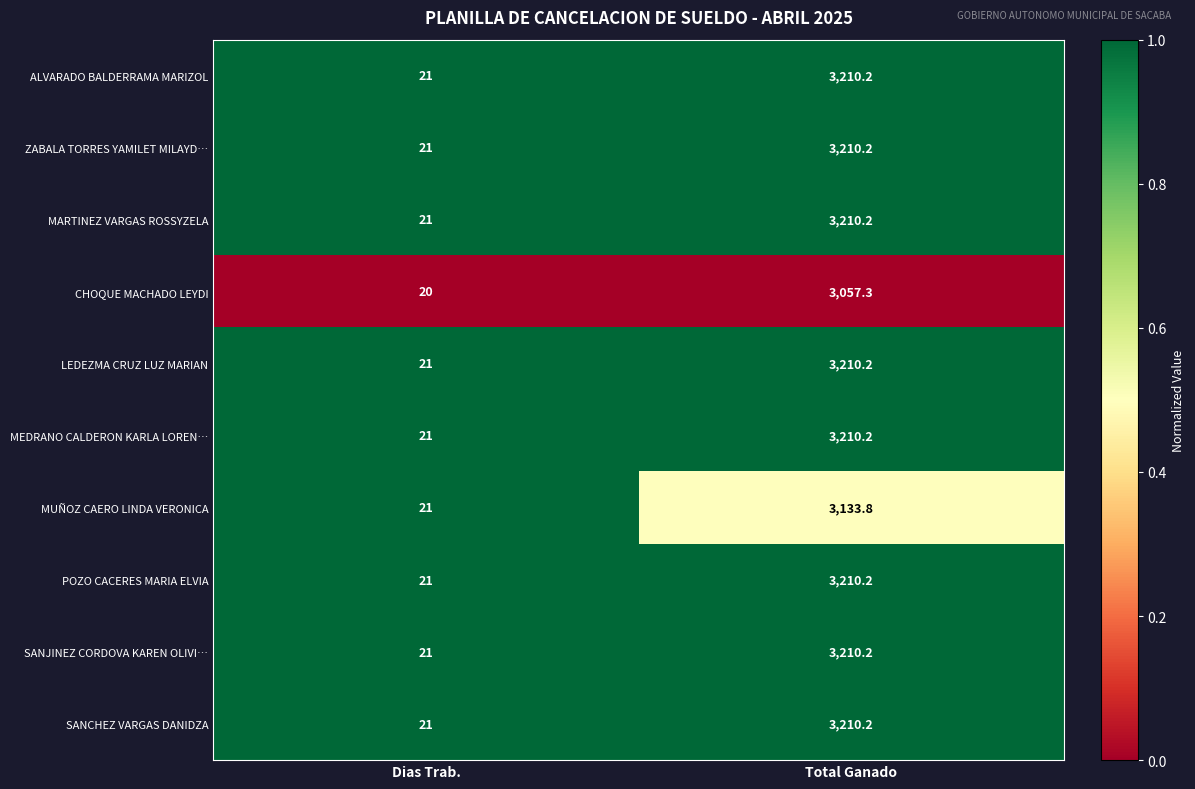

Is it true that MARTINEZ VARGAS ROSSYZELA equals 3210.2 at Total Ganado?

True